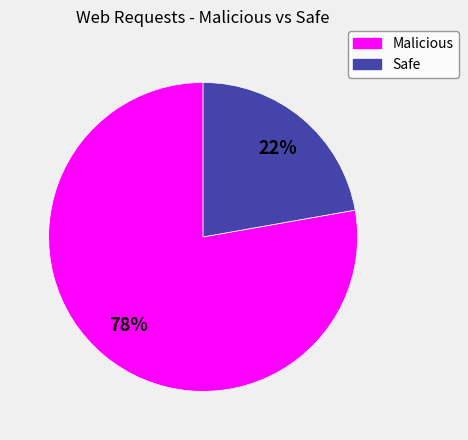

Which category has the smallest portion of the pie?

Safe